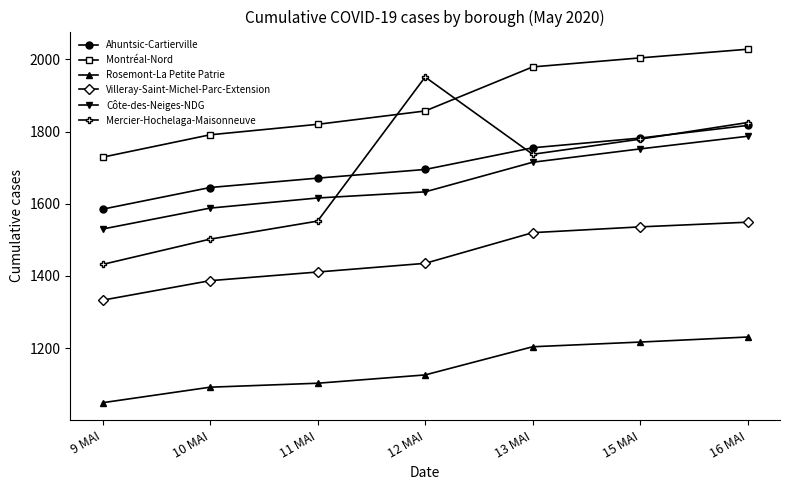

What is the difference between the maximum and minimum values in the Montréal-Nord series?

299